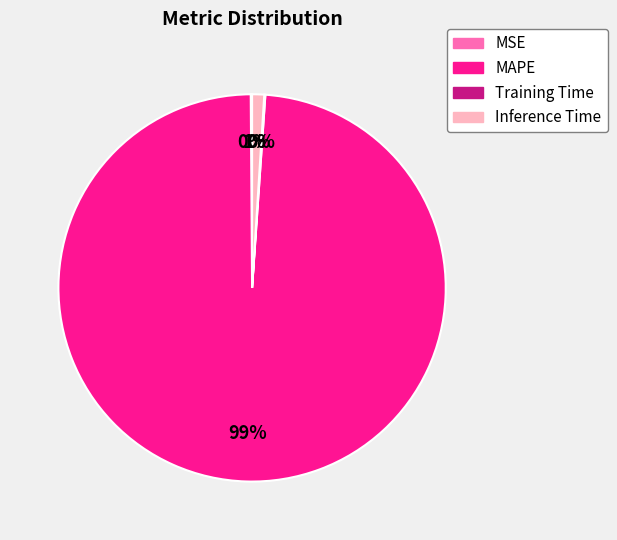

To the nearest percent, what is the difference between the largest and smallest slice percentages?

99%